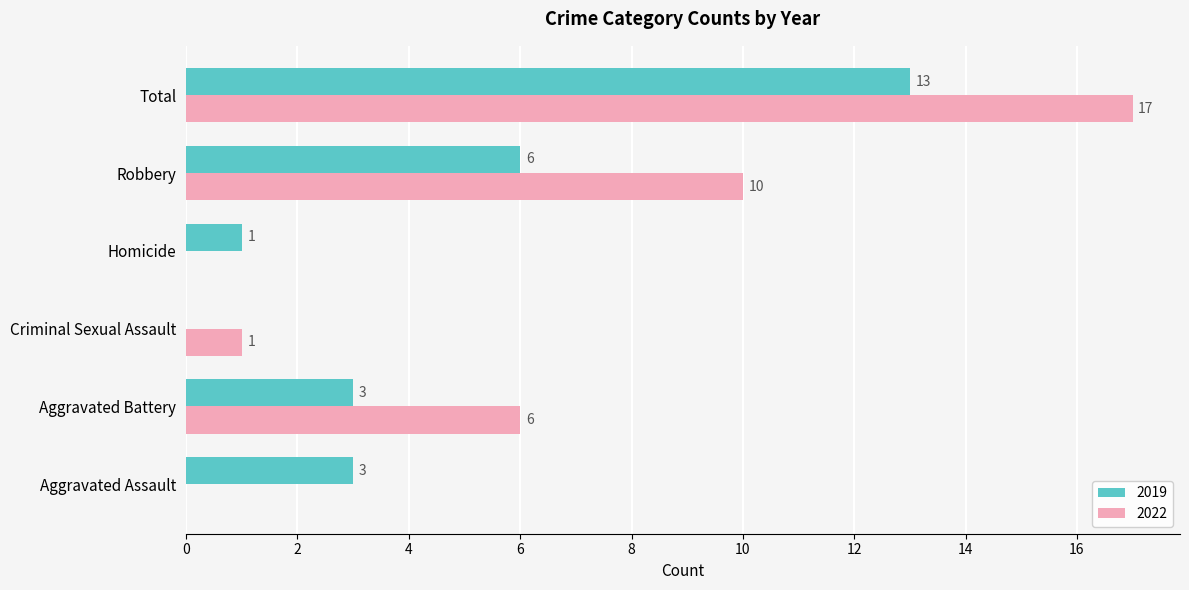

What is the total value across all series at Criminal Sexual Assault?

1